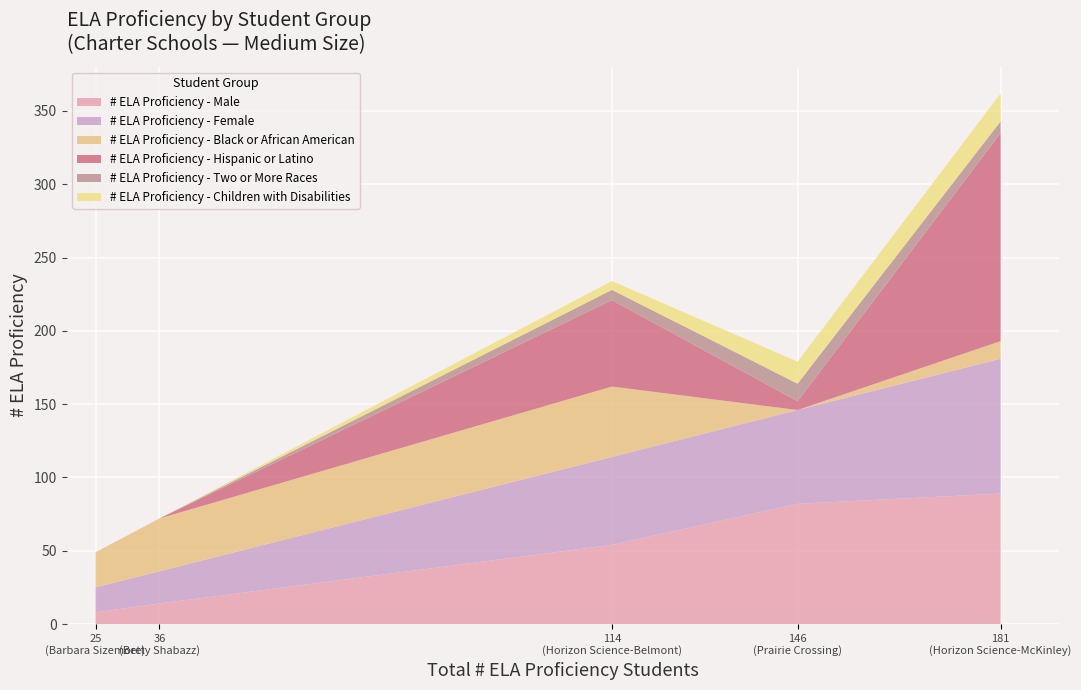

What is the maximum value for # ELA Proficiency - Male?

89